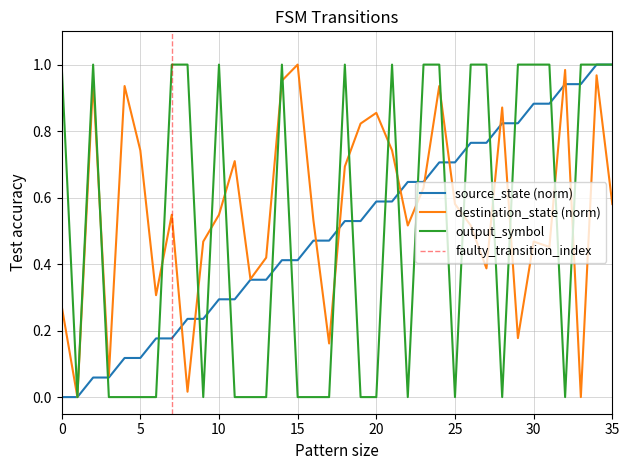

True or false: output_symbol has a value of 0.0 at 6.

True